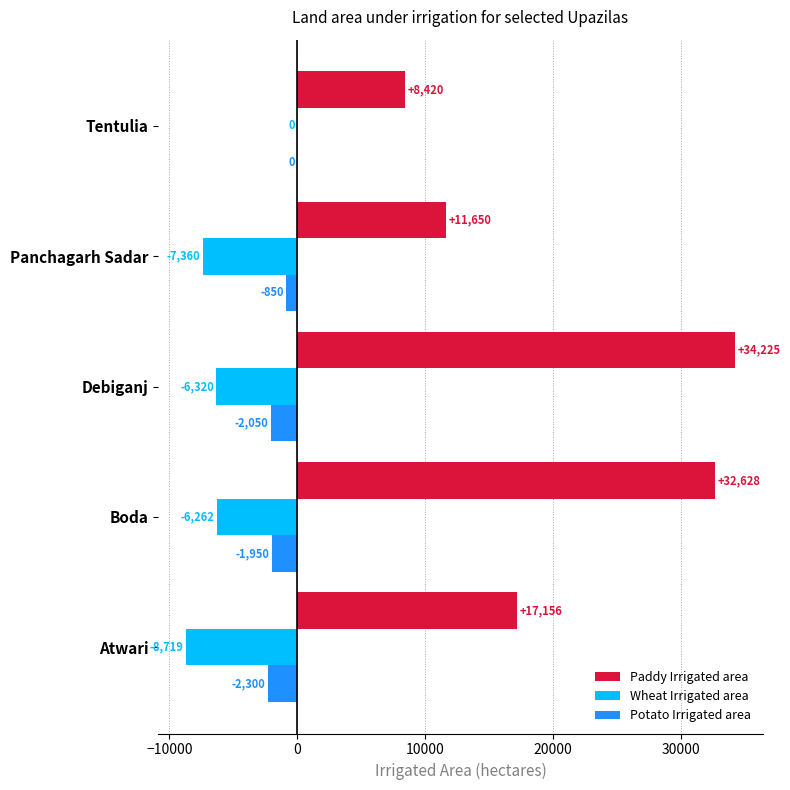

At which category does the chart reach its peak across all series?

Debiganj